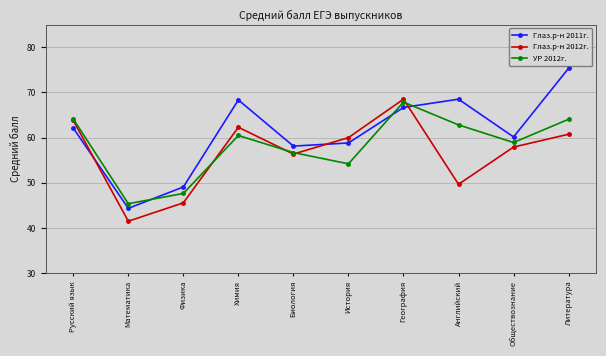

What is the highest value of the Глаз.р-н 2012г. series?

68.5